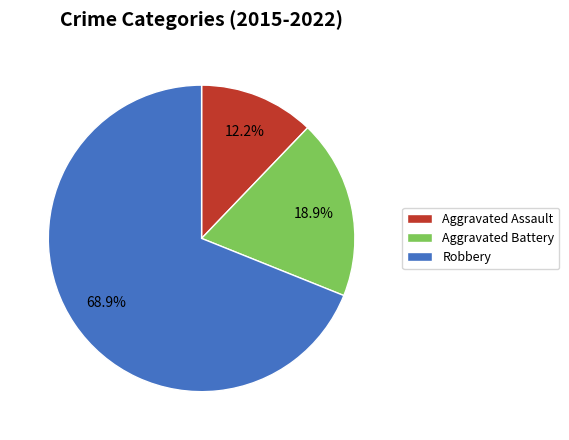

Count the number of slices in the pie.

3